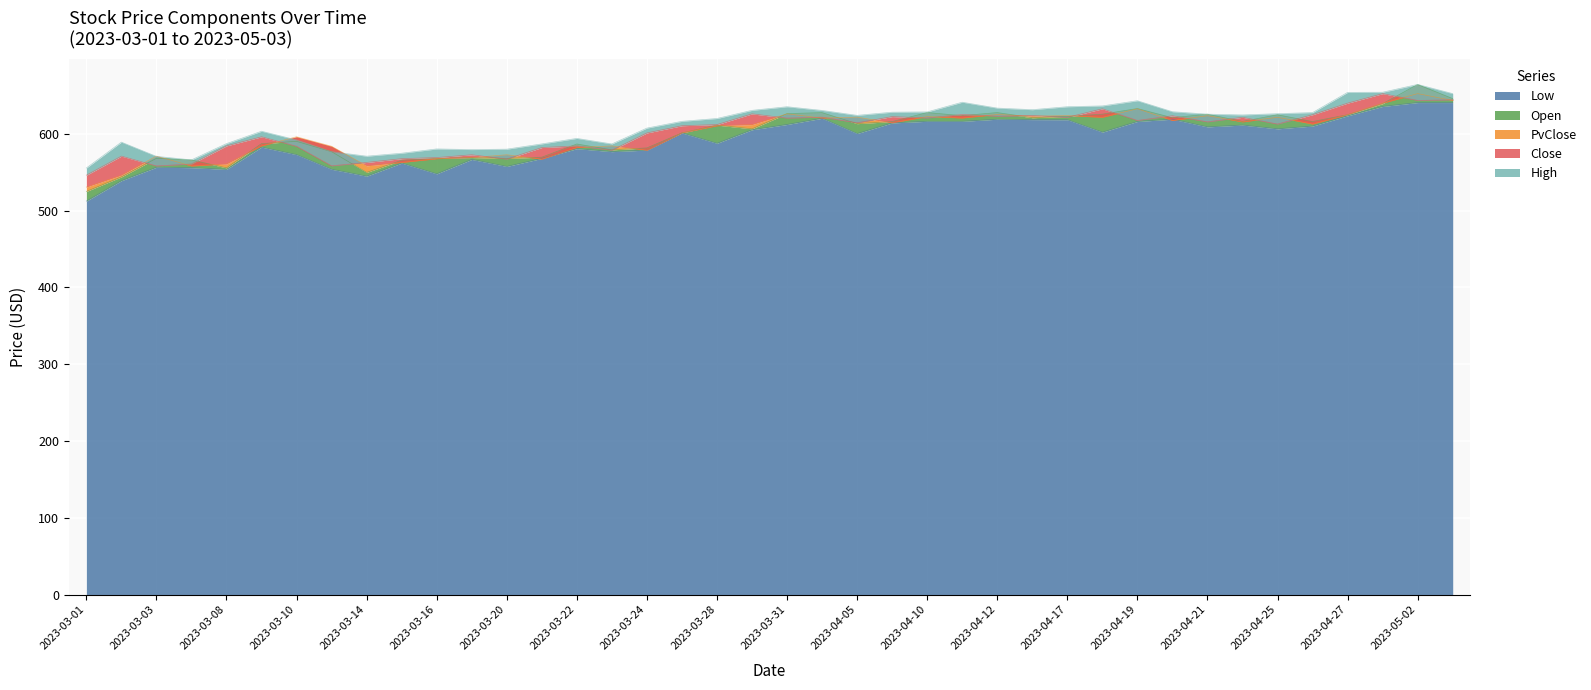

Where is the first local maximum for PvClose?

2023-03-03